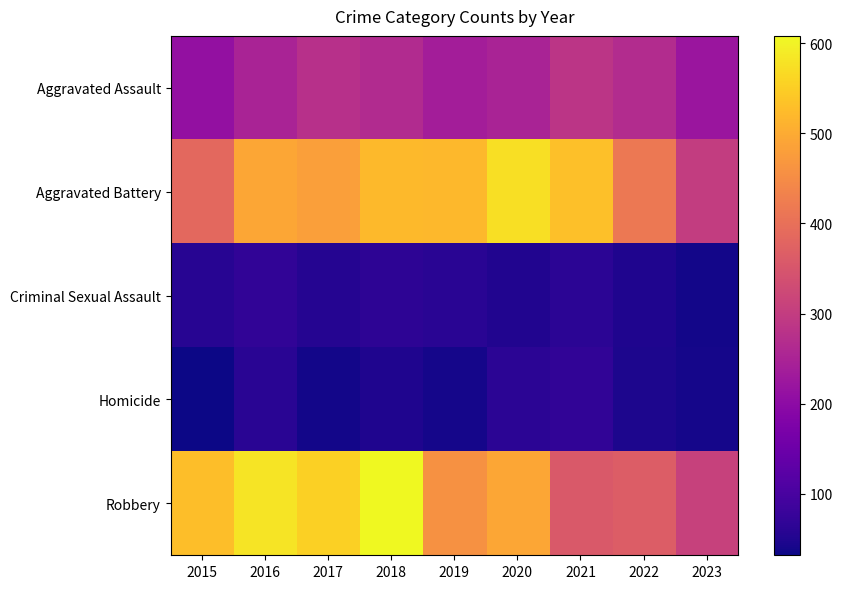

Between 2020 and 2023, which is larger?

2020